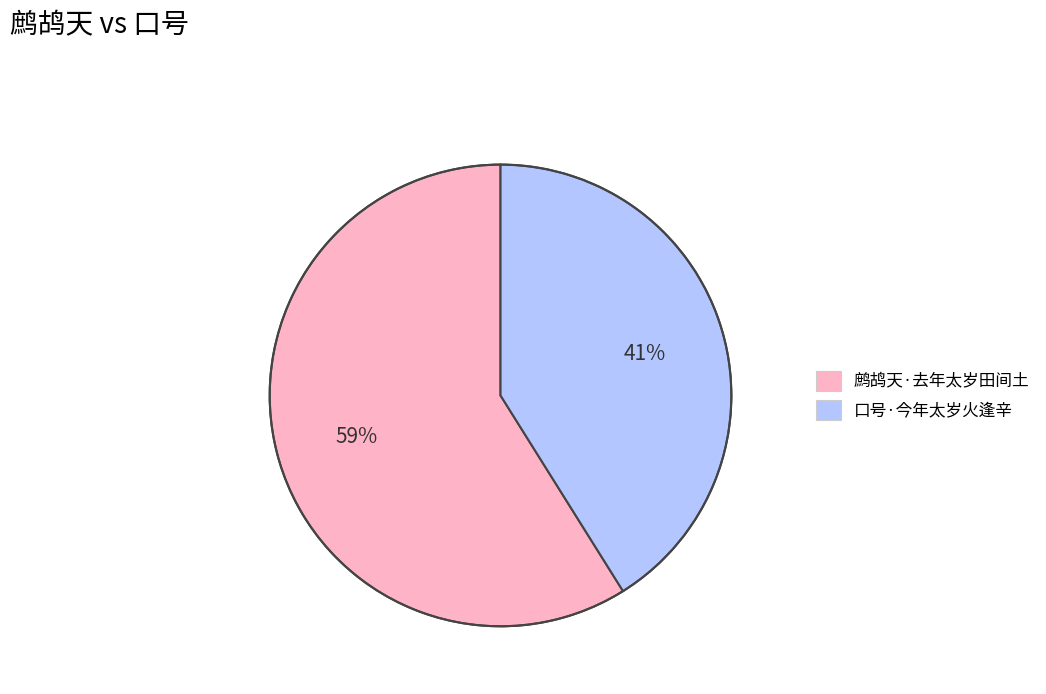

To the nearest percent, what portion does 鹧鸪天·去年太岁田间土 represent?

59%